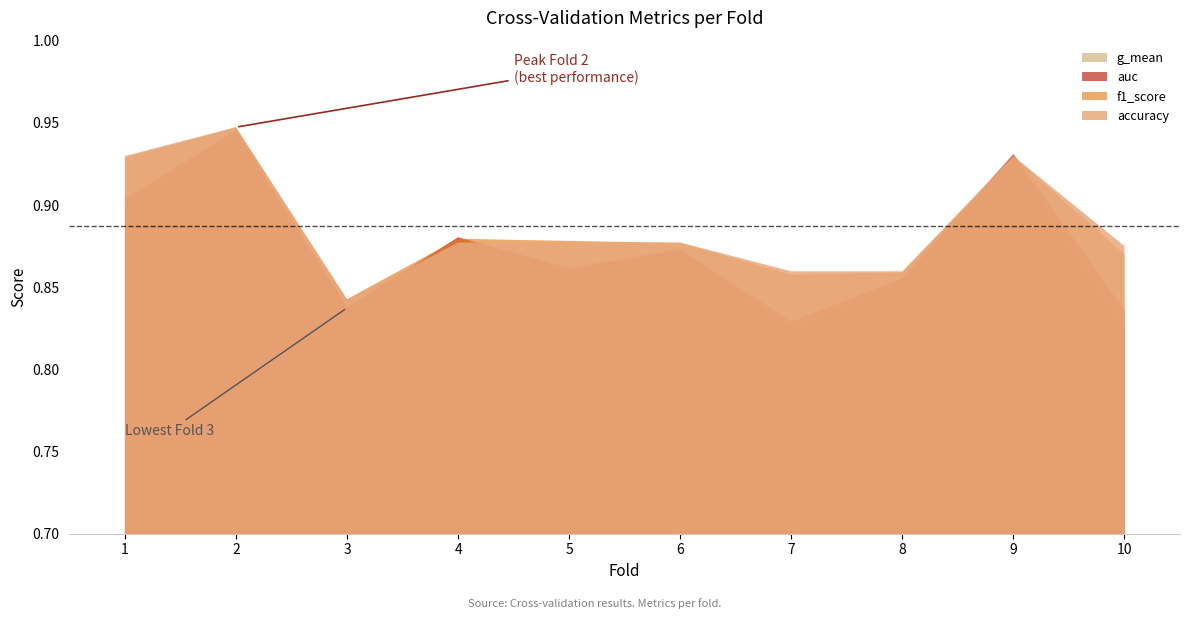

How many categories are shown in the chart?

10